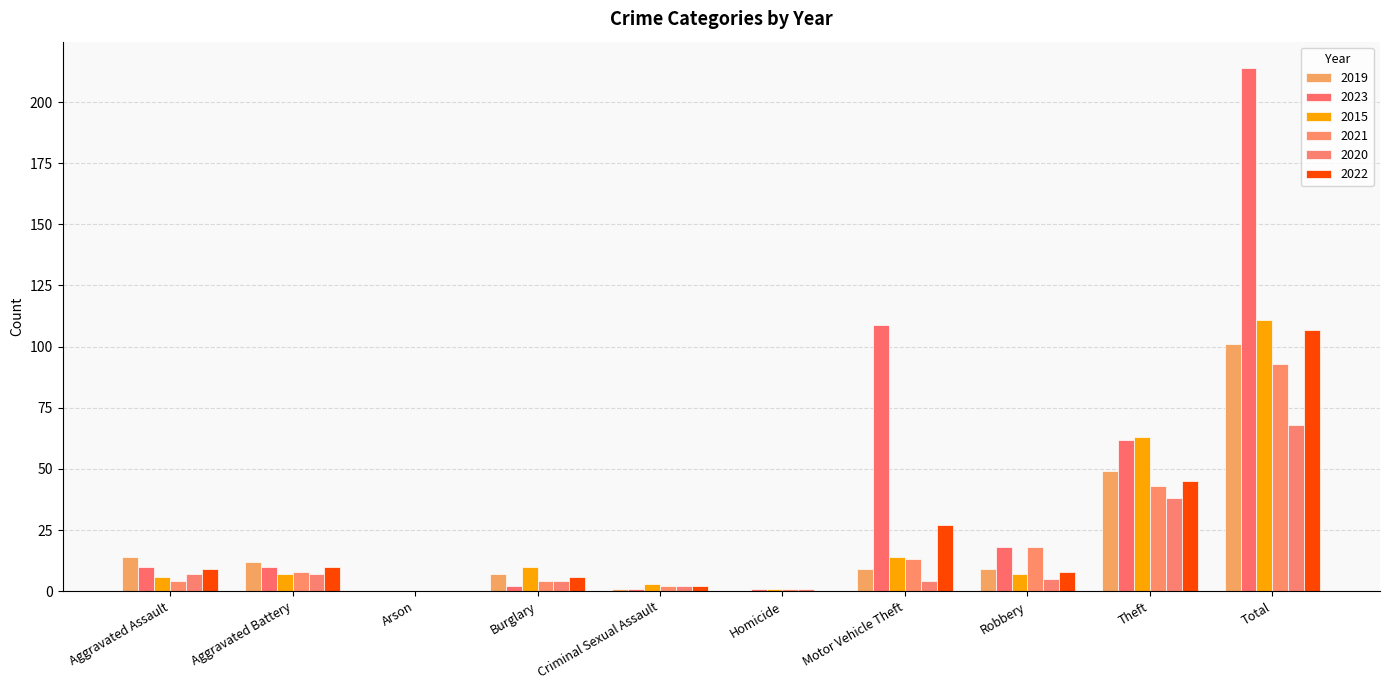

What is the label of the 2nd bar from the right?

Theft